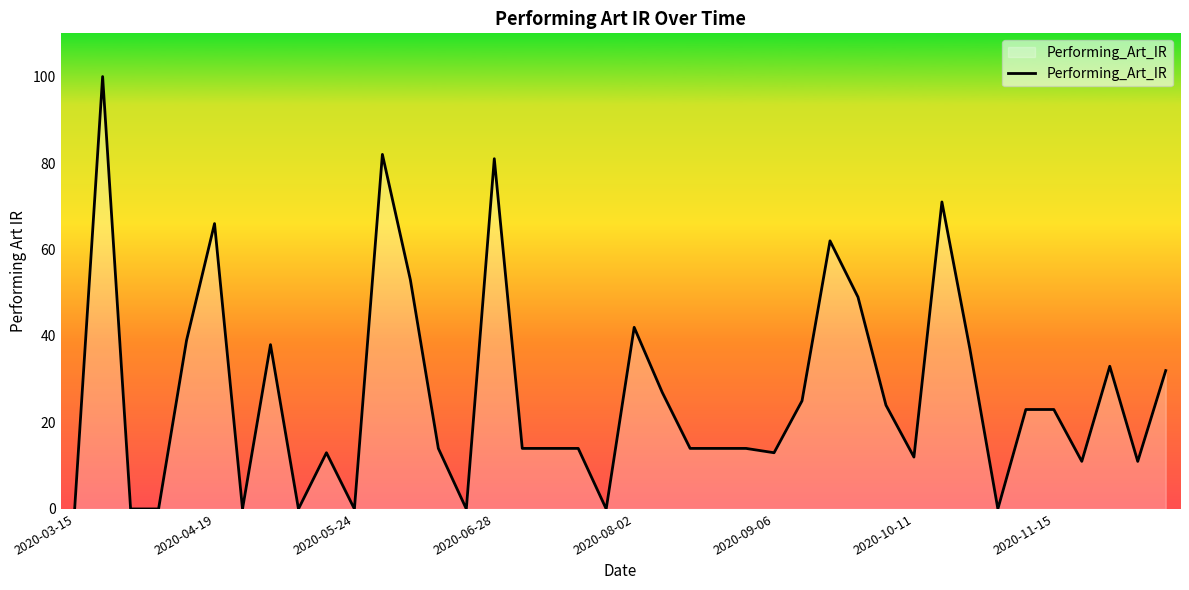

What is the greatest value displayed?

100